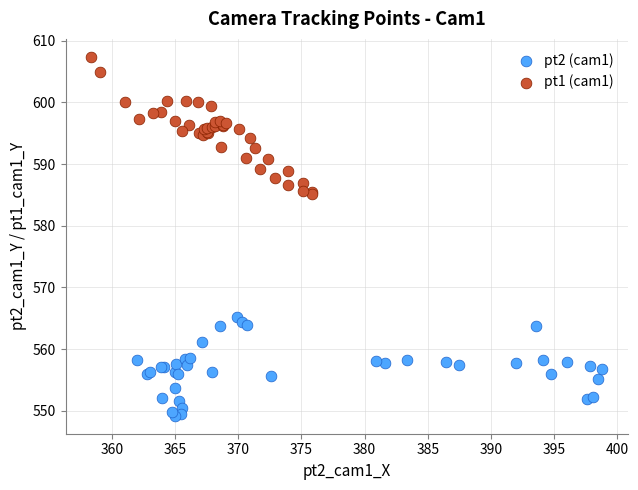

Which series has the largest Y range (max minus min)?

pt1 (cam1)